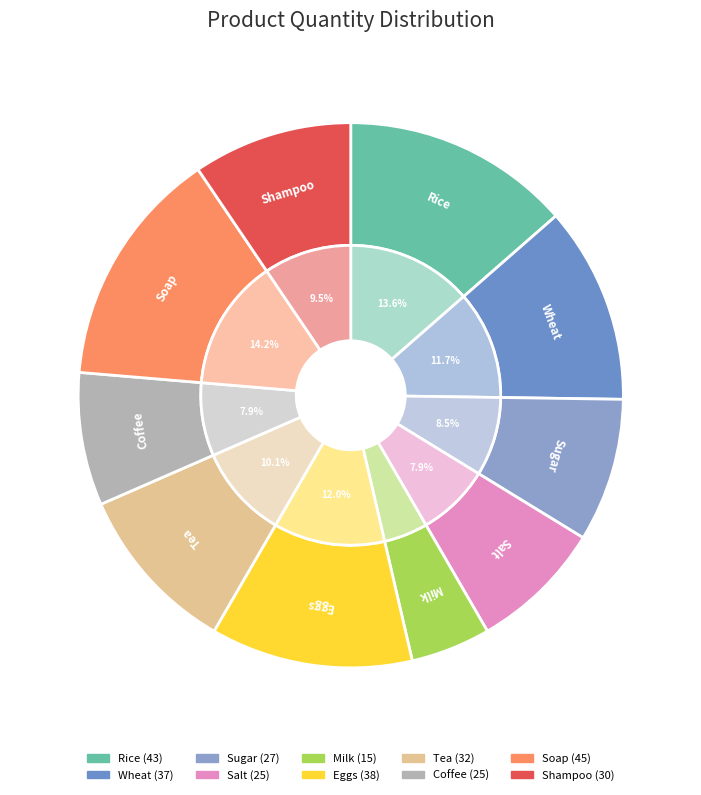

How many segments does this pie chart have?

10